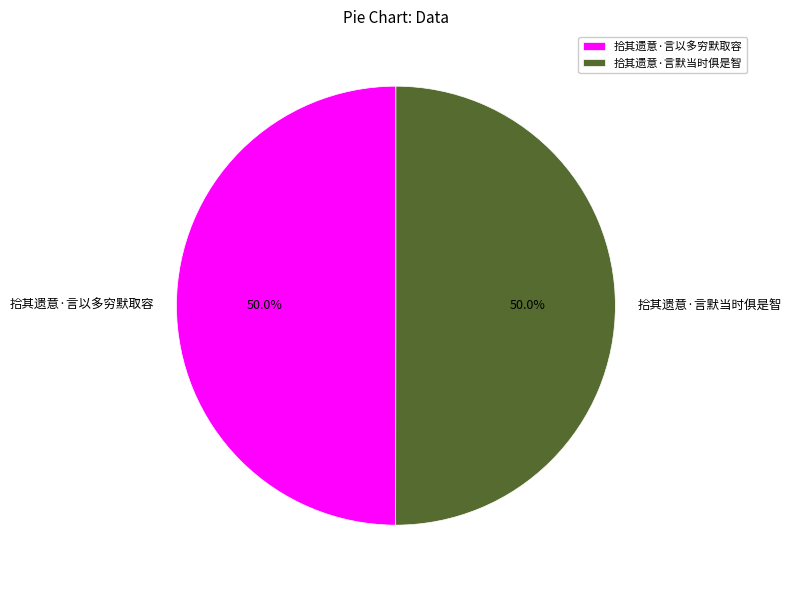

Is it true that 拾其遗意·言默当时俱是智 is 45% of the pie?

False